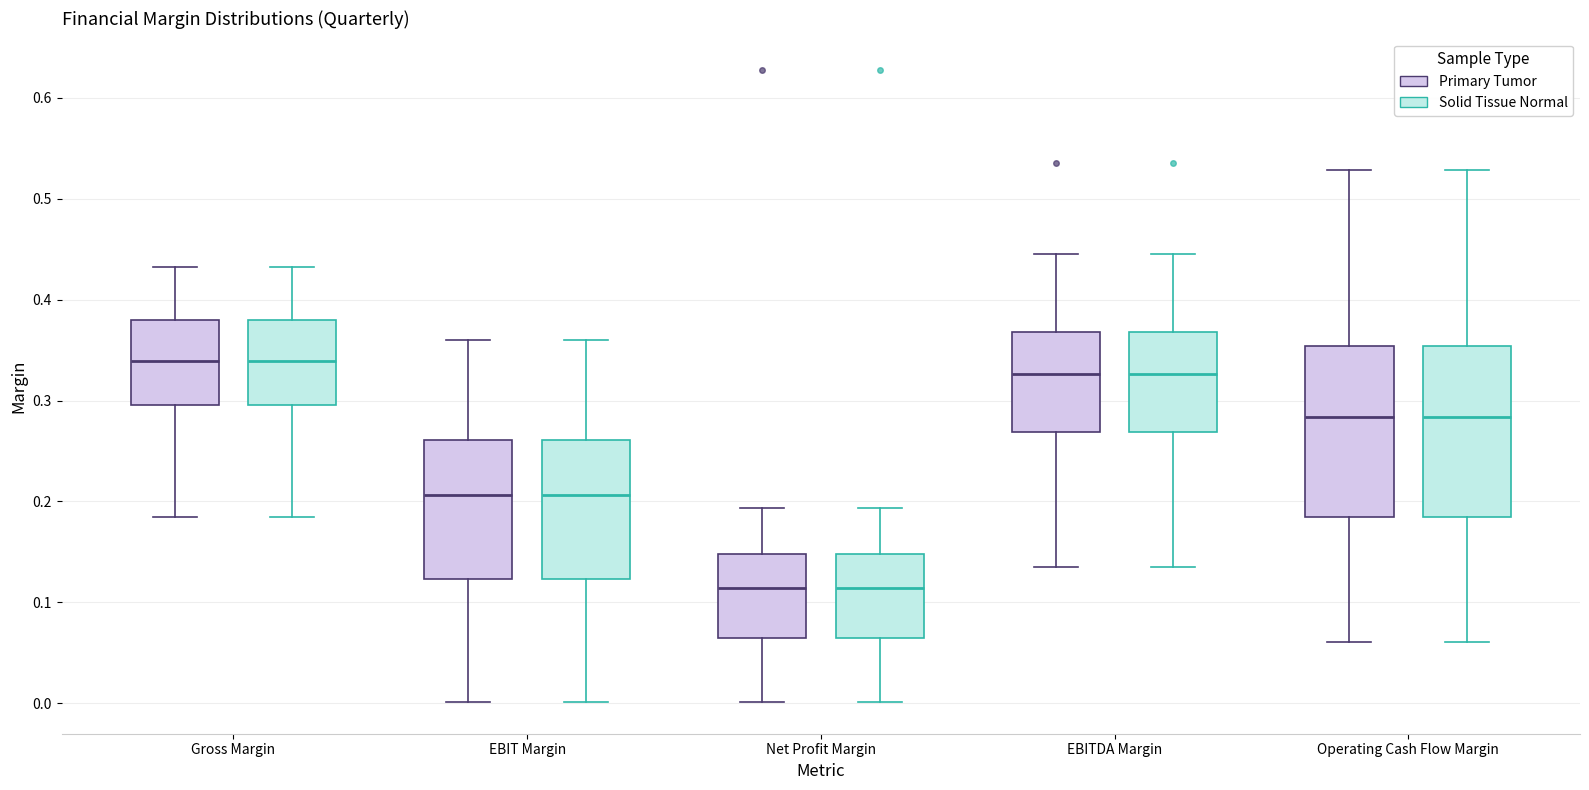

Reading left to right, read every box against the y-axis: the position of its median line, the range the box covers, and the ends of its whiskers. The values are not printed on the chart, so give them approximately, as read against the axis.

Gross Margin (Primary Tumor): median 0.34, box 0.30 to 0.38, whiskers 0.19 to 0.43
Gross Margin (Solid Tissue Normal): median 0.34, box 0.30 to 0.38, whiskers 0.19 to 0.43
EBIT Margin (Primary Tumor): median 0.21, box 0.12 to 0.26, whiskers 0.00 to 0.36
EBIT Margin (Solid Tissue Normal): median 0.21, box 0.12 to 0.26, whiskers 0.00 to 0.36
Net Profit Margin (Primary Tumor): median 0.11, box 0.06 to 0.15, whiskers 0.00 to 0.19
Net Profit Margin (Solid Tissue Normal): median 0.11, box 0.06 to 0.15, whiskers 0.00 to 0.19
EBITDA Margin (Primary Tumor): median 0.33, box 0.27 to 0.37, whiskers 0.14 to 0.44
EBITDA Margin (Solid Tissue Normal): median 0.33, box 0.27 to 0.37, whiskers 0.14 to 0.44
Operating Cash Flow Margin (Primary Tumor): median 0.28, box 0.18 to 0.35, whiskers 0.06 to 0.53
Operating Cash Flow Margin (Solid Tissue Normal): median 0.28, box 0.18 to 0.35, whiskers 0.06 to 0.53